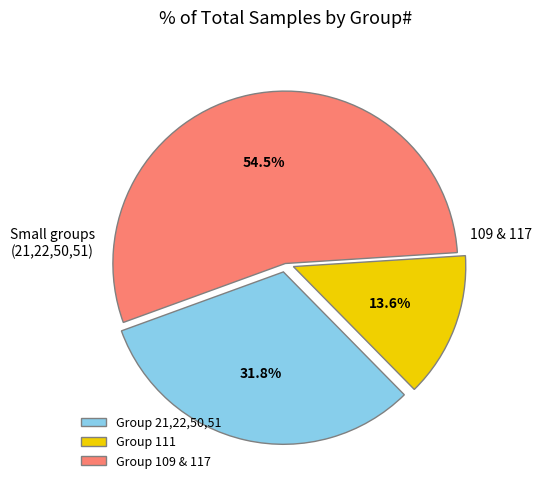

Count the number of slices in the pie.

3